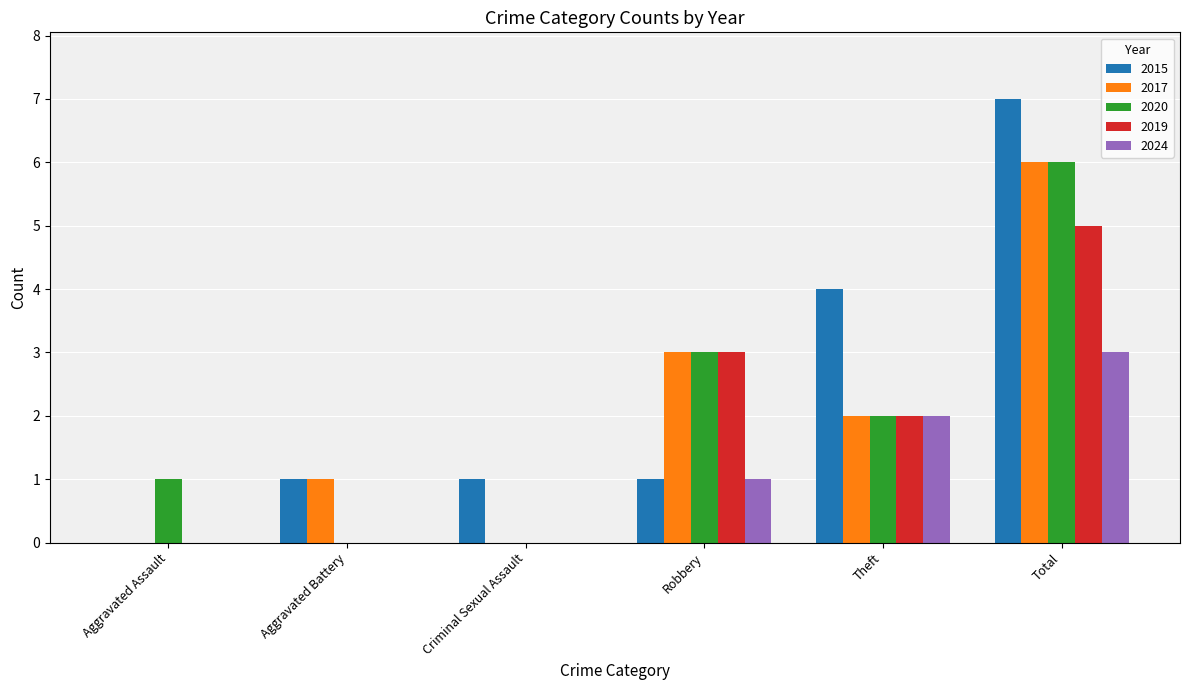

How many categories are shown in the chart?

6